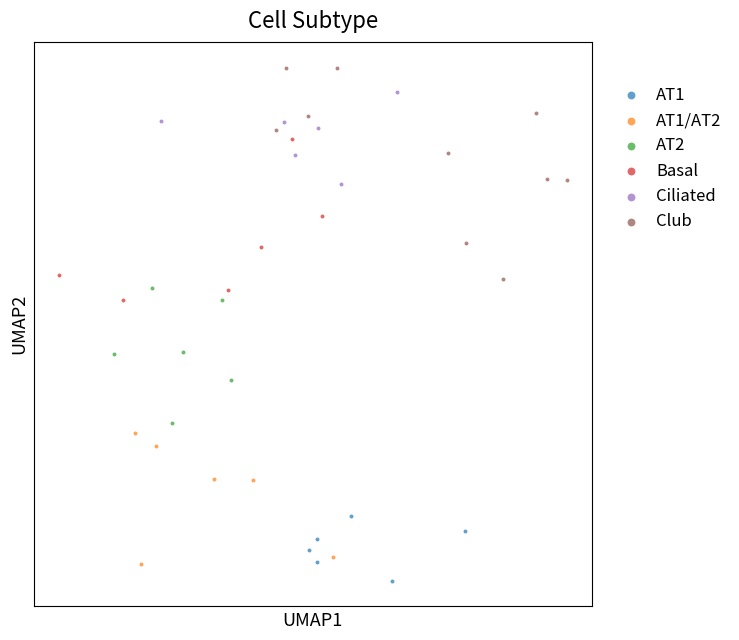

What are all the series names shown in the legend?

AT1, AT1/AT2, AT2, Basal, Ciliated, Club